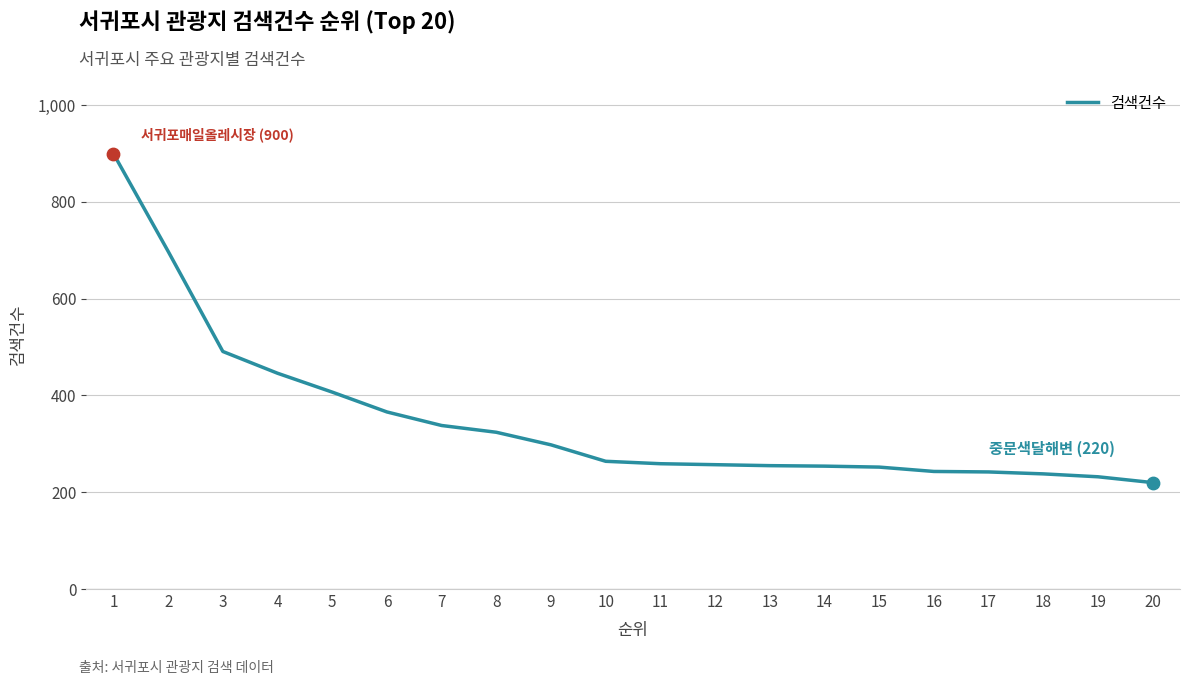

Which has a higher value, 13 or 19?

13